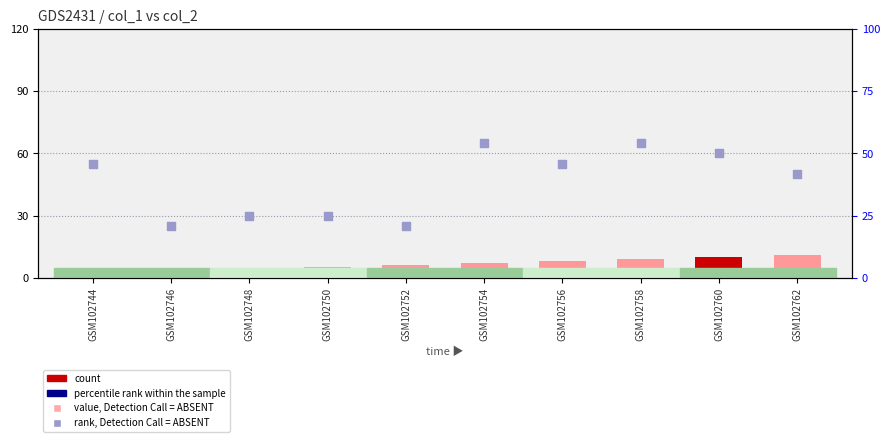

Is the value of rank, Detection Call = ABSENT at GSM102748 greater than the value of count at GSM102744?

Yes